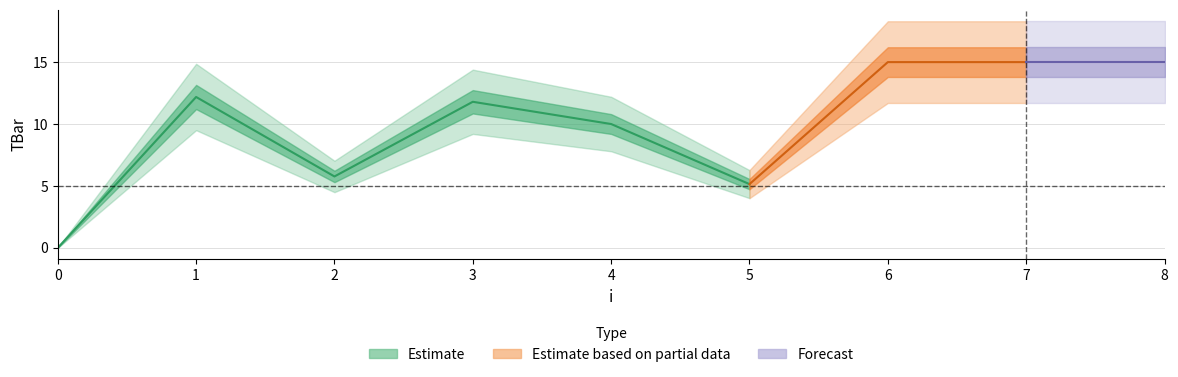

What is the value of the 5th point from the left?

10.0